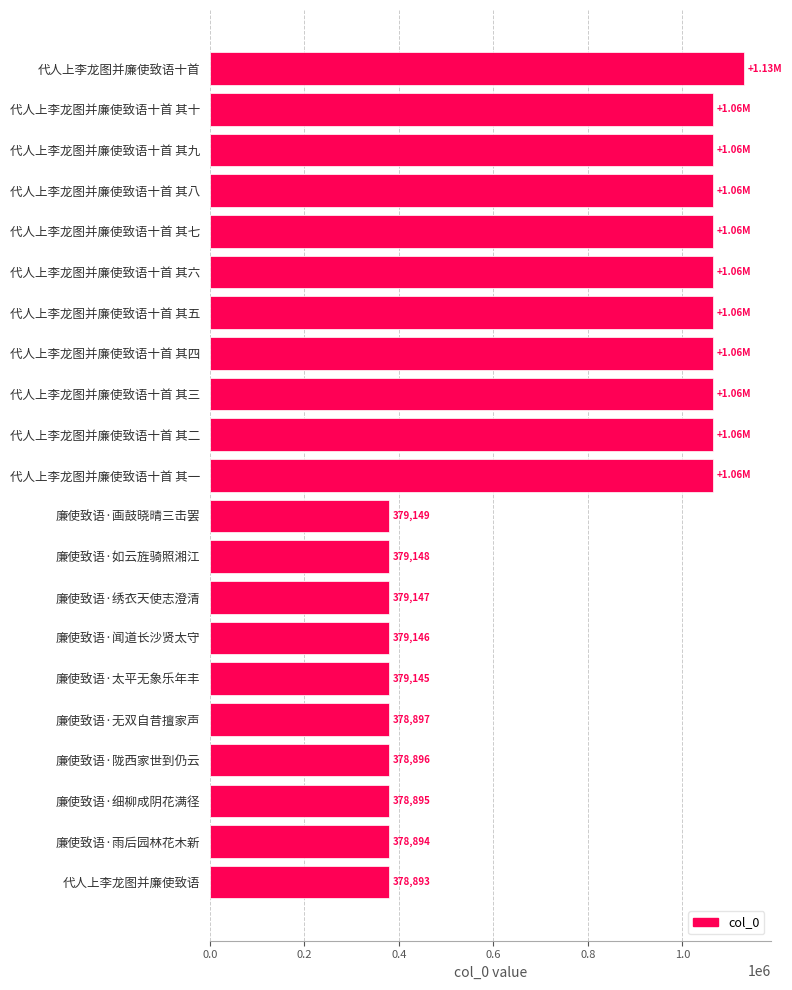

What is the sum of the values at 廉使致语·雨后园林花木新 and 代人上李龙图并廉使致语十首?

1509095